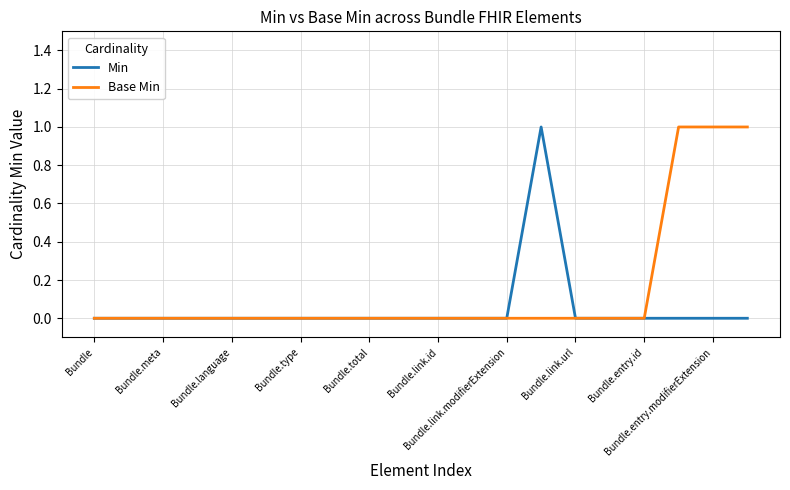

Which series has the largest total across all categories?

Base Min